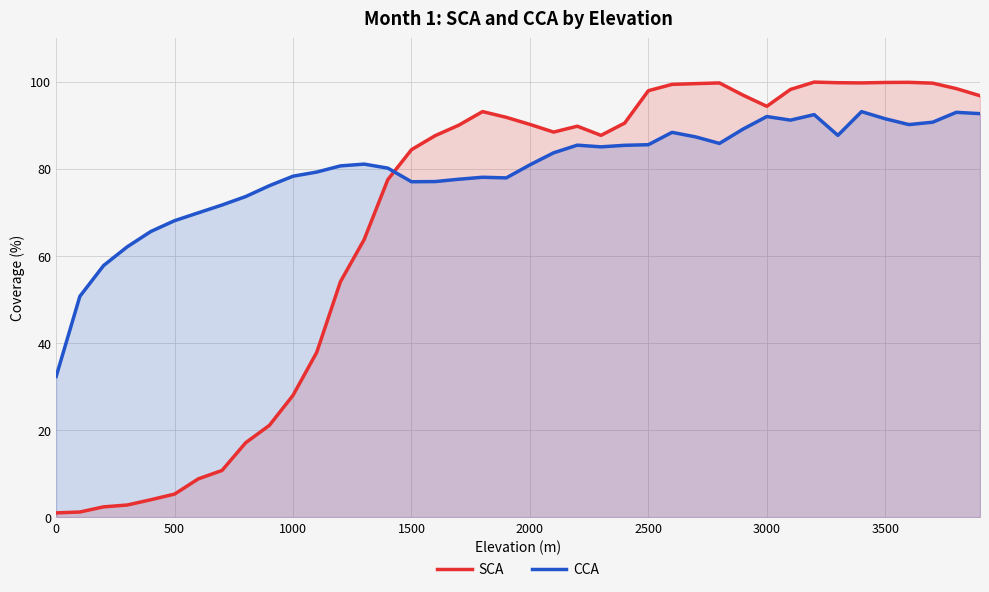

After their last crossing, which series has the higher values: CCA or SCA?

SCA